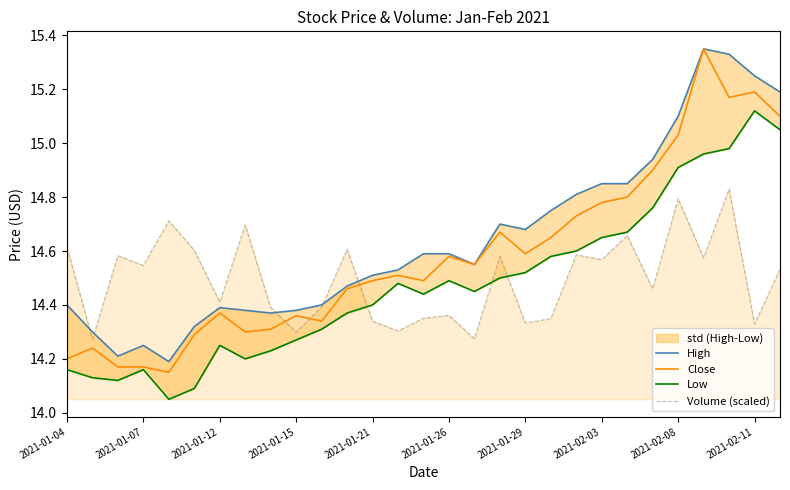

True or false: Volume (scaled) and Close cross at least once.

True